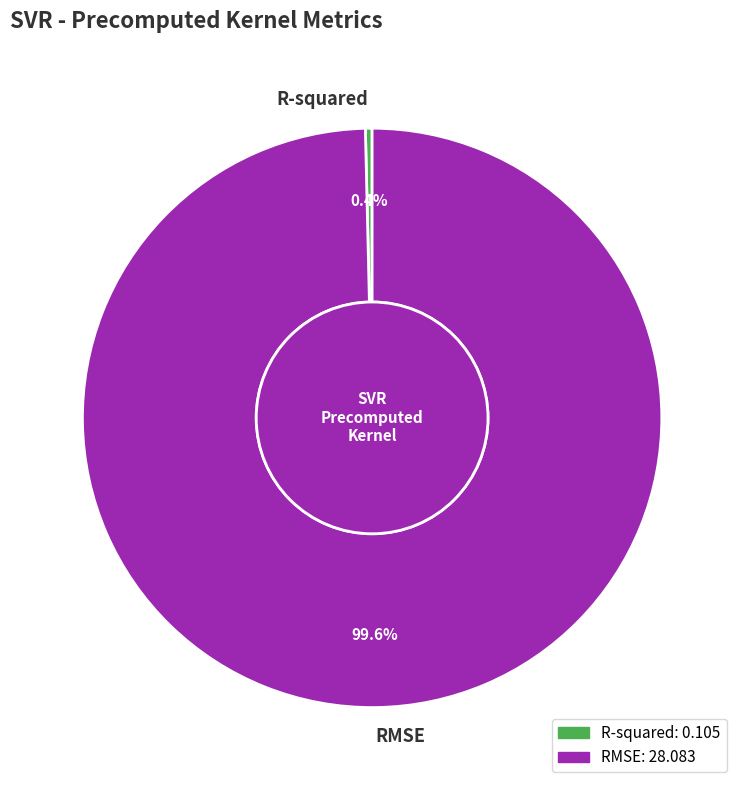

What is the majority slice?

RMSE